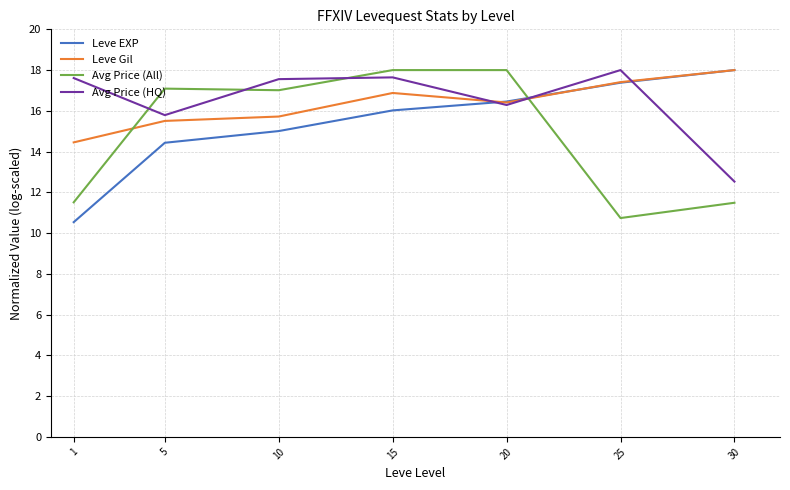

What is the greatest value displayed?

18.0